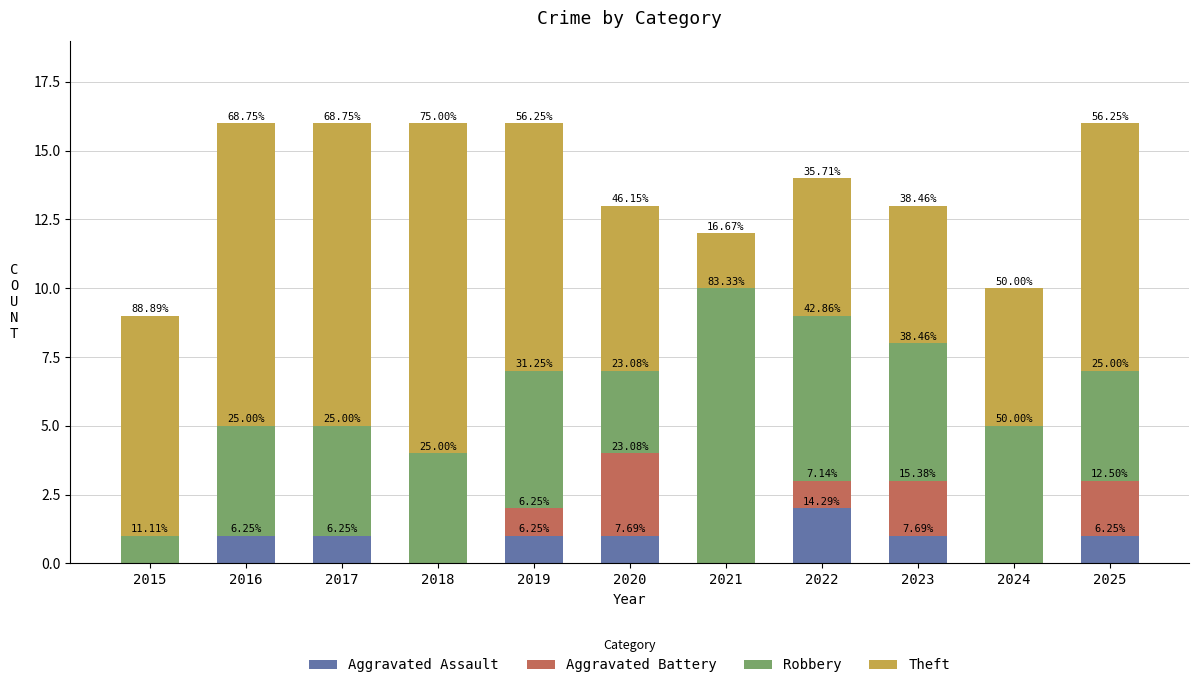

What are all the series names shown in the legend?

Aggravated Assault, Aggravated Battery, Robbery, Theft